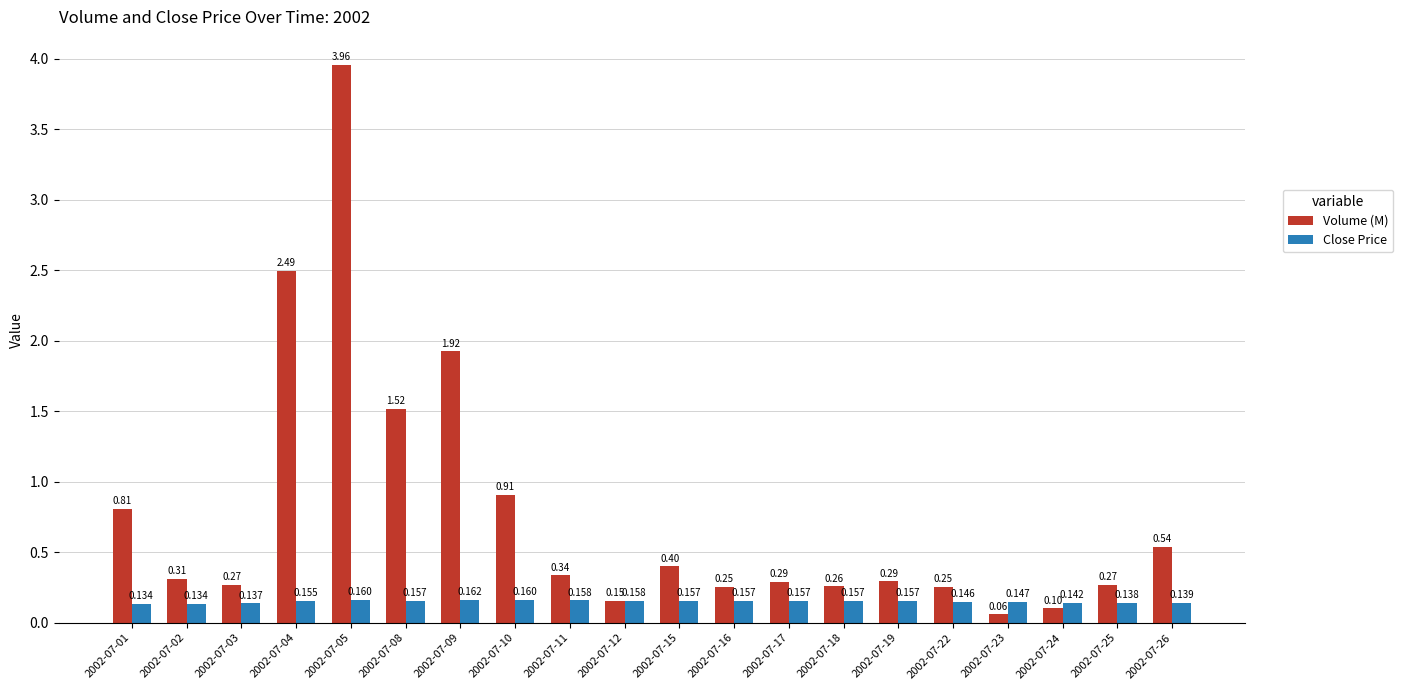

What is the value of the Close Price bar at the 18th from the left?

0.1